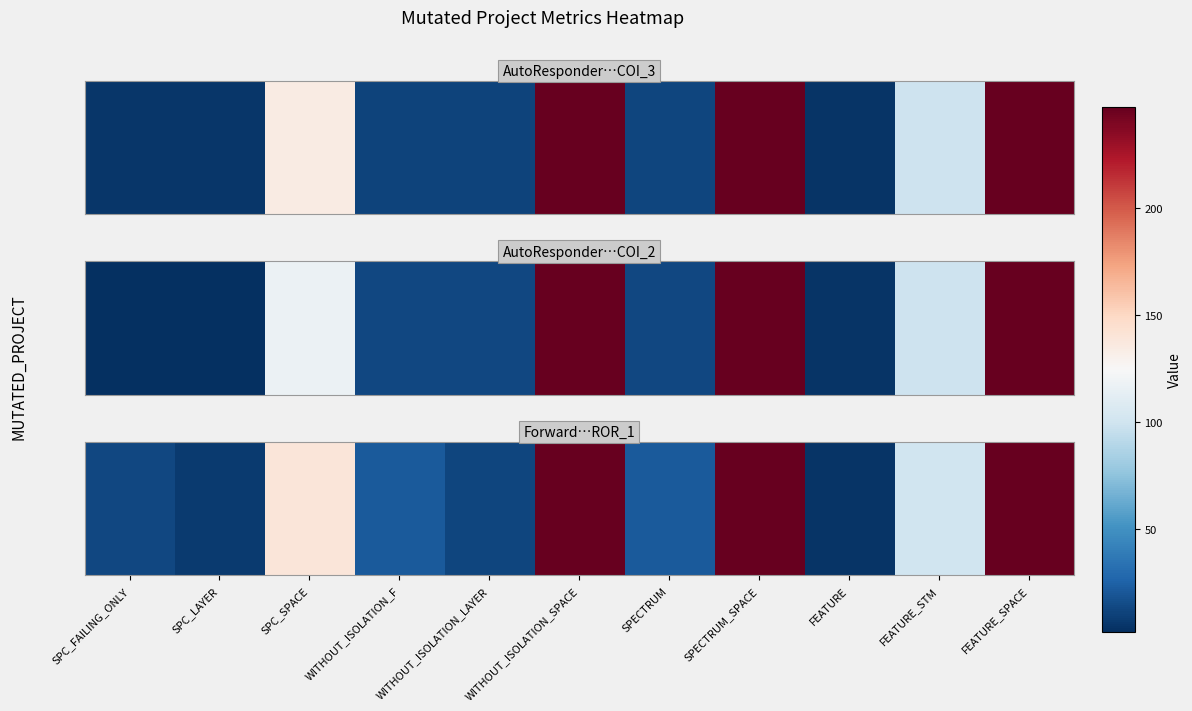

Approximately how many times larger is the value at FEATURE_SPACE compared to SPECTRUM_SPACE?

1.0